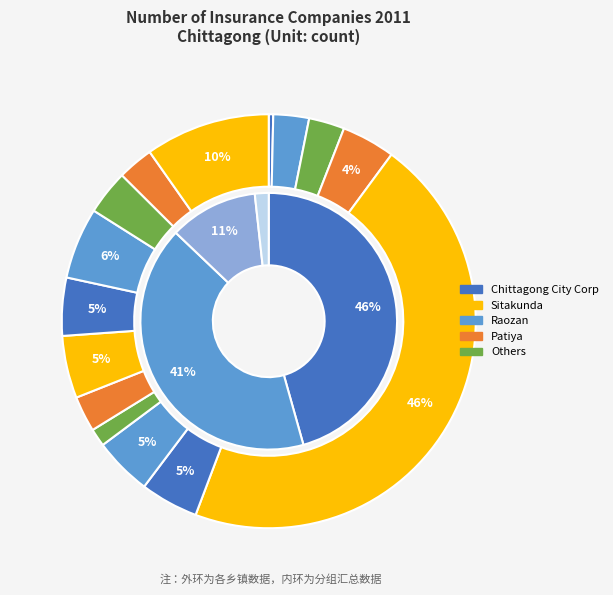

How many slices are in this pie chart?

15